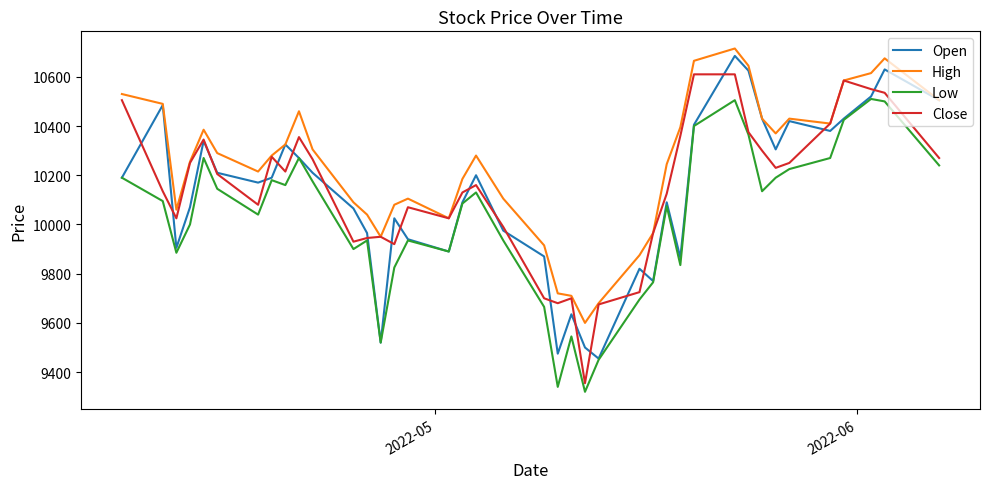

How many times do Open and Close cross each other?

21